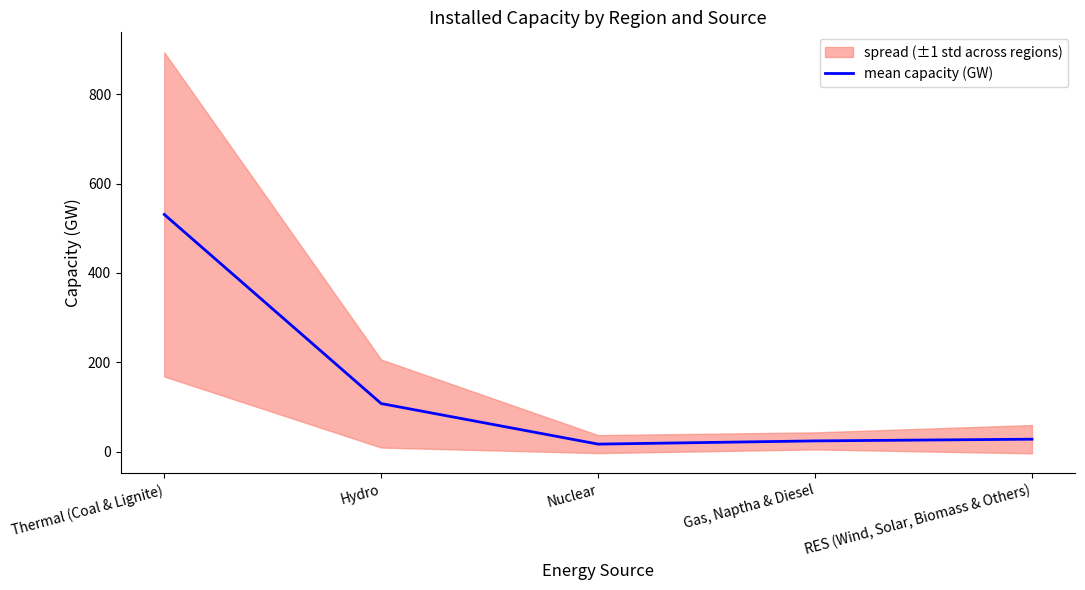

What is the change in value from Hydro to RES (Wind, Solar, Biomass & Others)?

-79.8